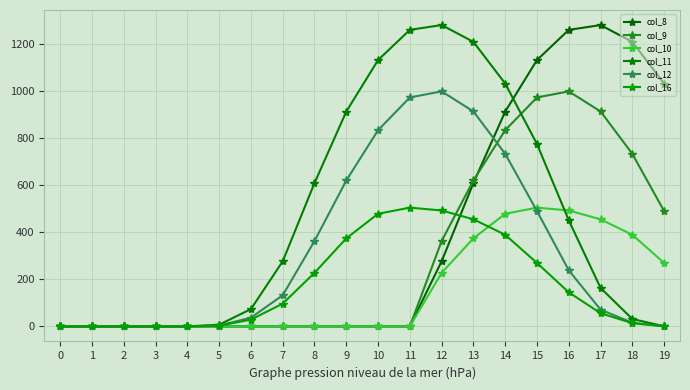

The col_8 series shows 1033.1 at 19. True or false?

True